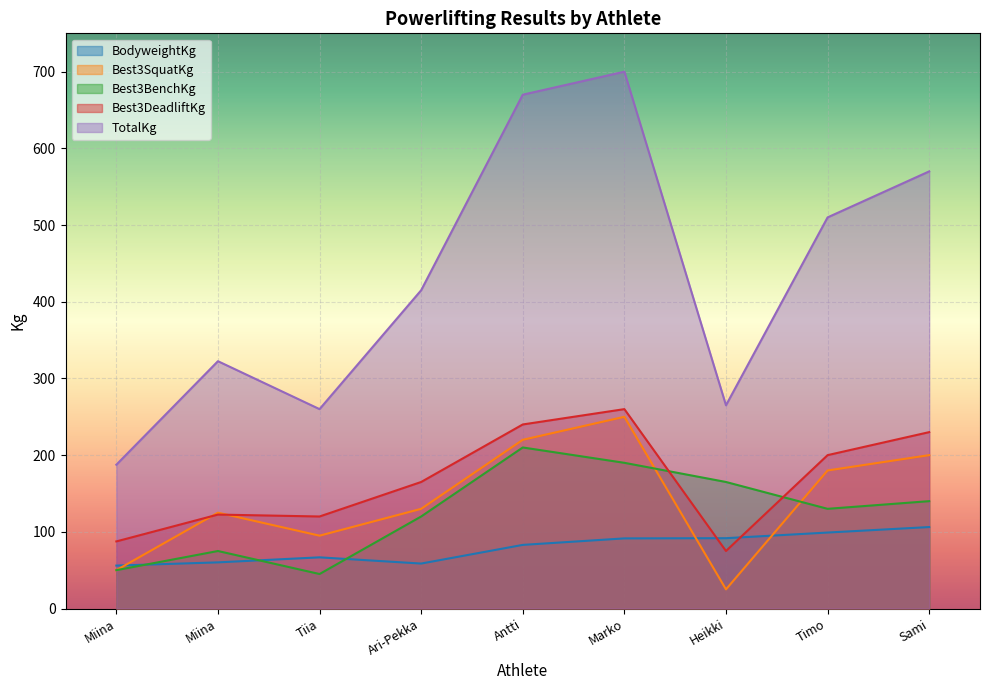

Reading left to right, extract all data points from this chart.

BodyweightKg: Miina=56.0	Miina=60.2	Tiia=66.7	Ari-Pekka=58.6	Antti=83.0	Marko=91.5	Heikki=91.7	Timo=99.1	Sami=106.2
Best3SquatKg: Miina=50.0	Miina=125.0	Tiia=95.0	Ari-Pekka=130.0	Antti=220.0	Marko=250.0	Heikki=25.0	Timo=180.0	Sami=200.0
Best3BenchKg: Miina=50.0	Miina=75.0	Tiia=45.0	Ari-Pekka=120.0	Antti=210.0	Marko=190.0	Heikki=165.0	Timo=130.0	Sami=140.0
Best3DeadliftKg: Miina=87.5	Miina=122.5	Tiia=120.0	Ari-Pekka=165.0	Antti=240.0	Marko=260.0	Heikki=75.0	Timo=200.0	Sami=230.0
TotalKg: Miina=187.5	Miina=322.5	Tiia=260.0	Ari-Pekka=415.0	Antti=670.0	Marko=700.0	Heikki=265.0	Timo=510.0	Sami=570.0